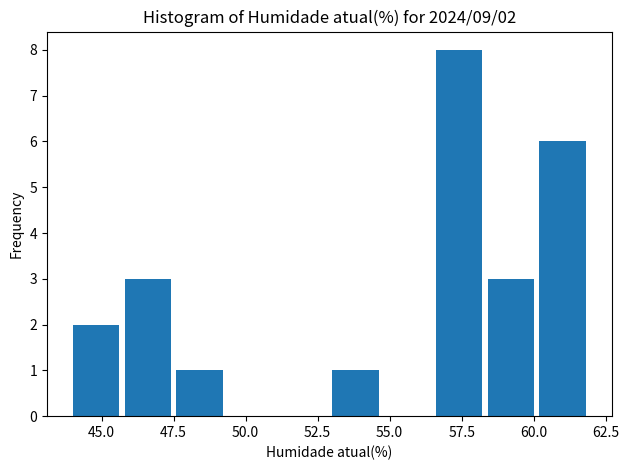

Around what value on the x-axis is the tallest bar? Give the approximate position of its centre, as read against the axis.

57.5